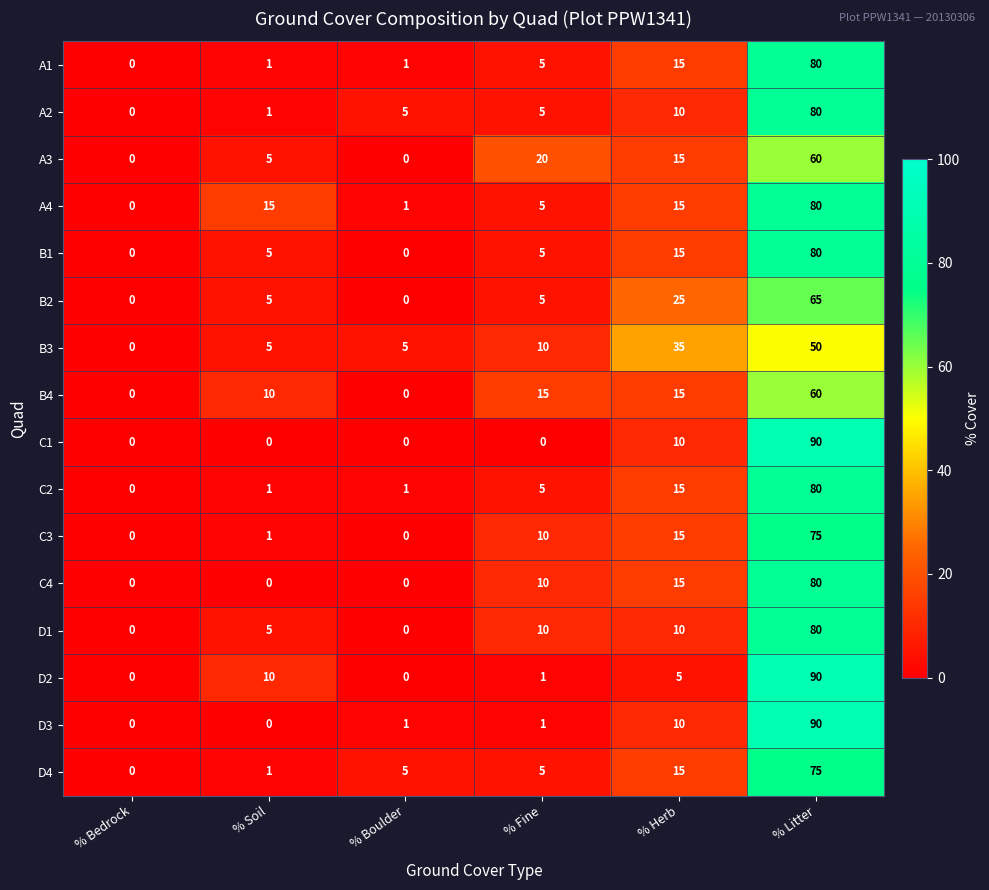

What is the total value across all series at % Litter?

1215